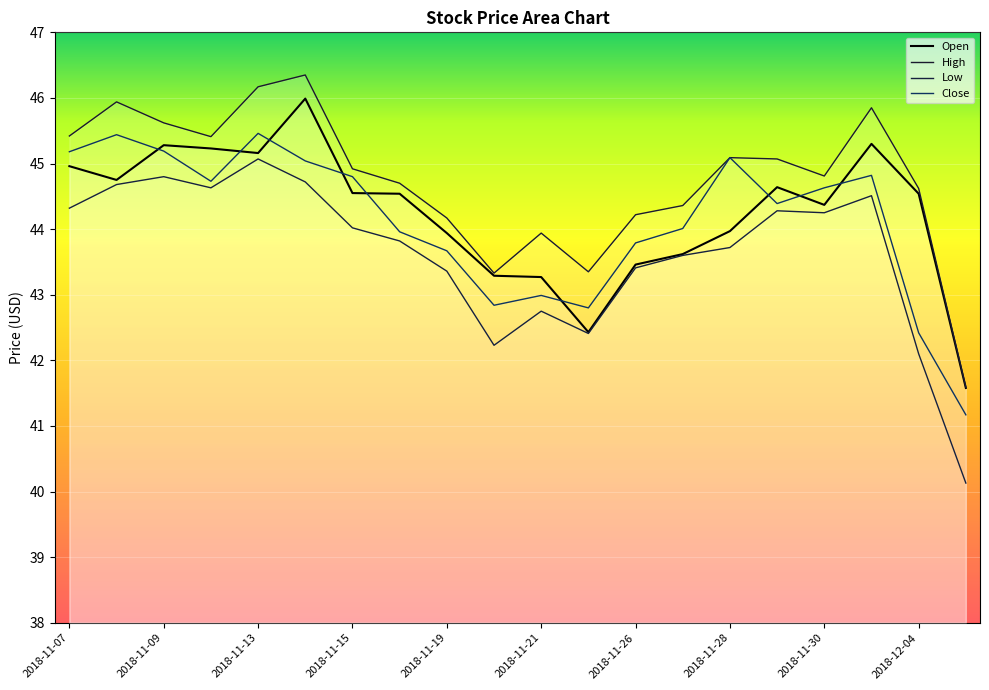

How many lines are shown in the chart?

4